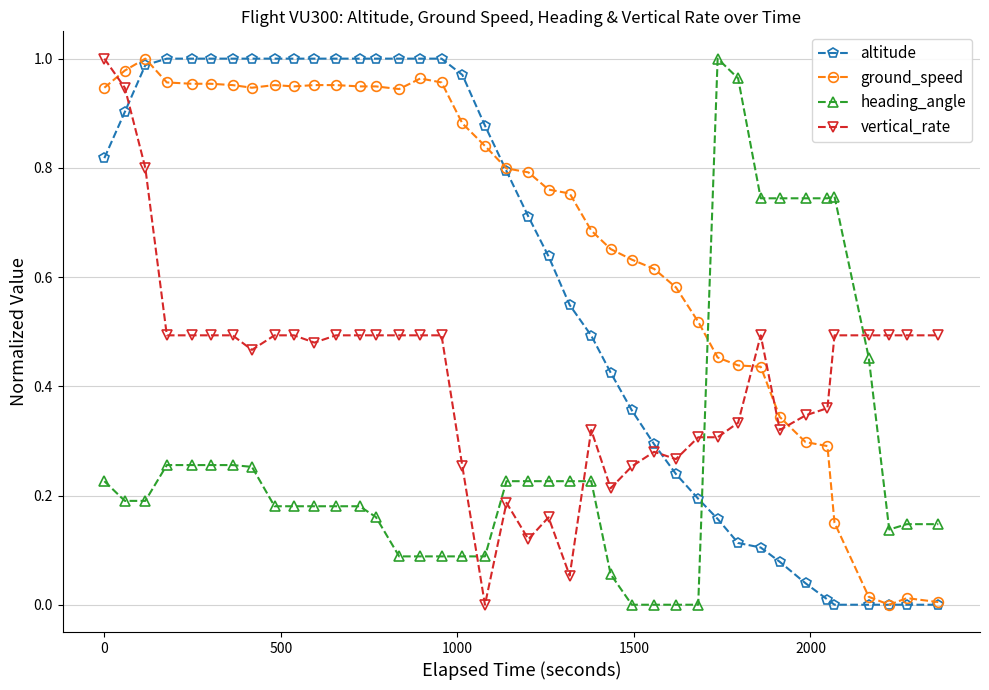

Rank the series by their average value, from highest to lowest.

ground_speed, altitude, vertical_rate, heading_angle